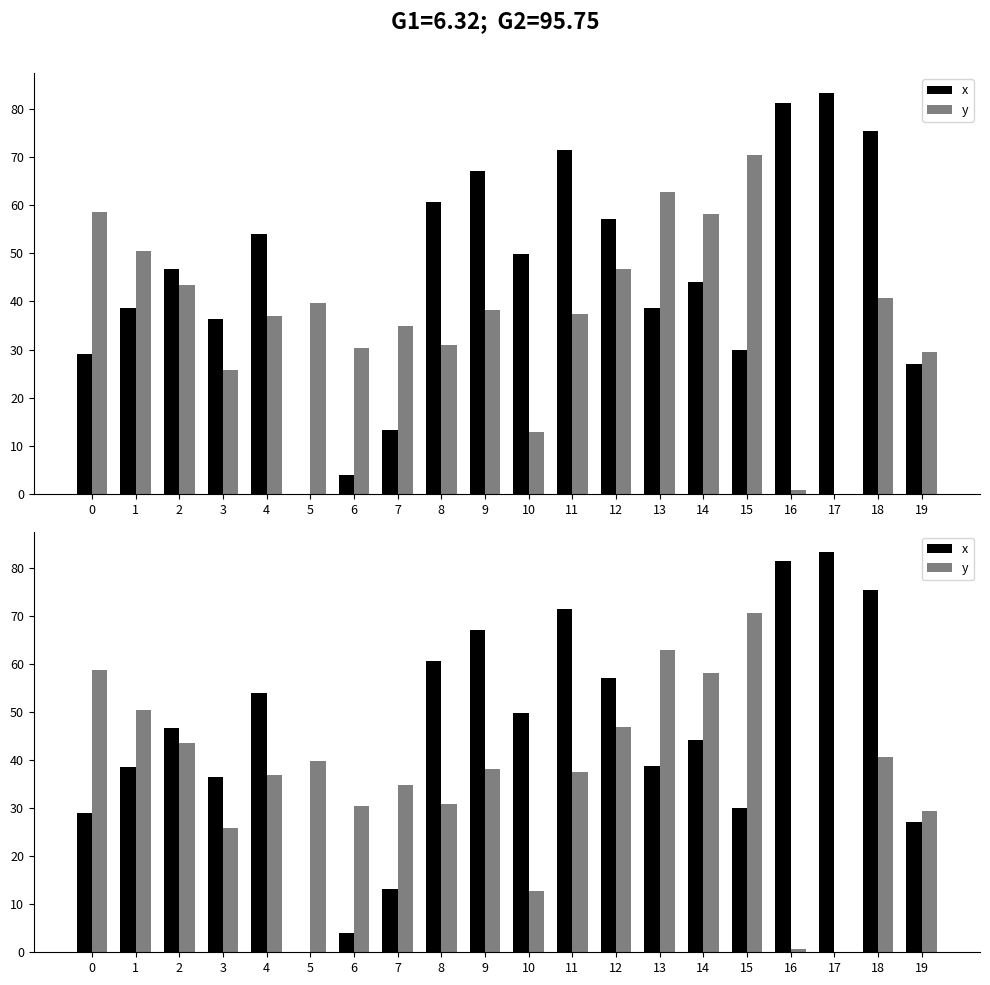

What is the sum of all y values?

748.7